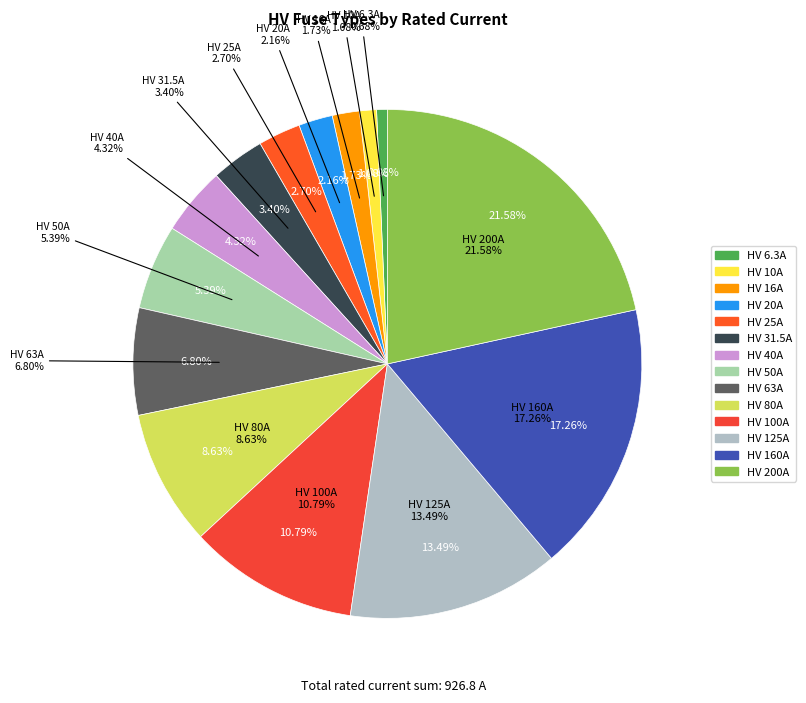

Which category has the smallest portion of the pie?

HV 6.3A